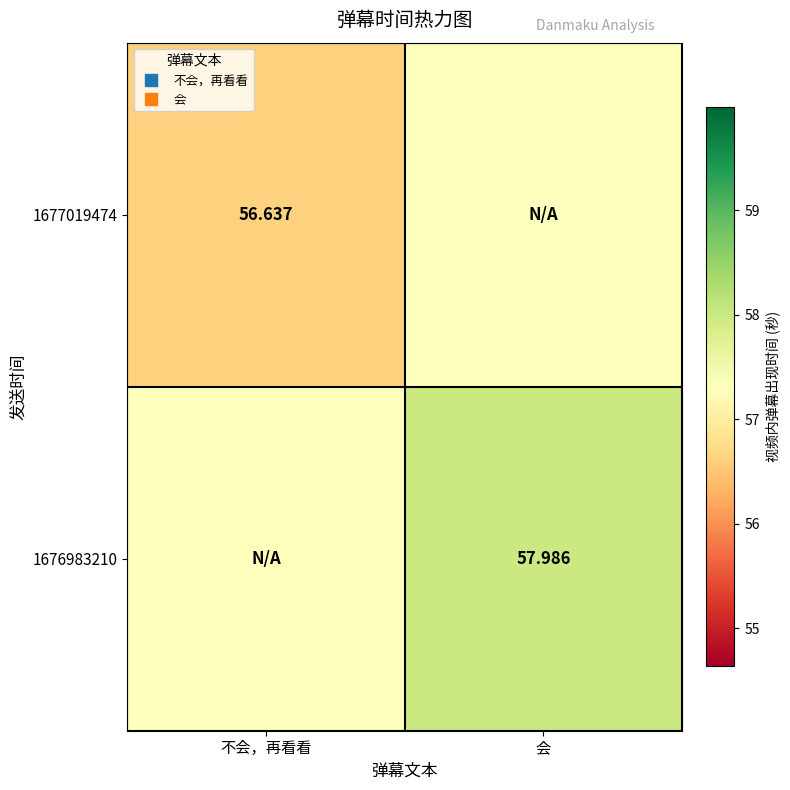

The value of 1677019474 at 不会，再看看 is 56.6. True or false?

True